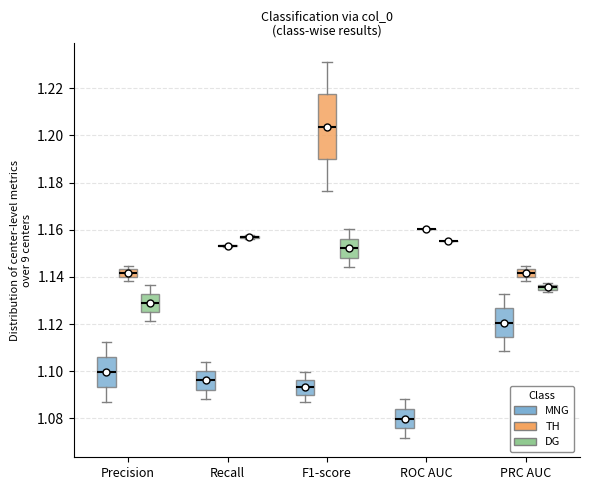

Comparing the boxes themselves (not the whiskers), which one is the tallest?

F1-score (TH)